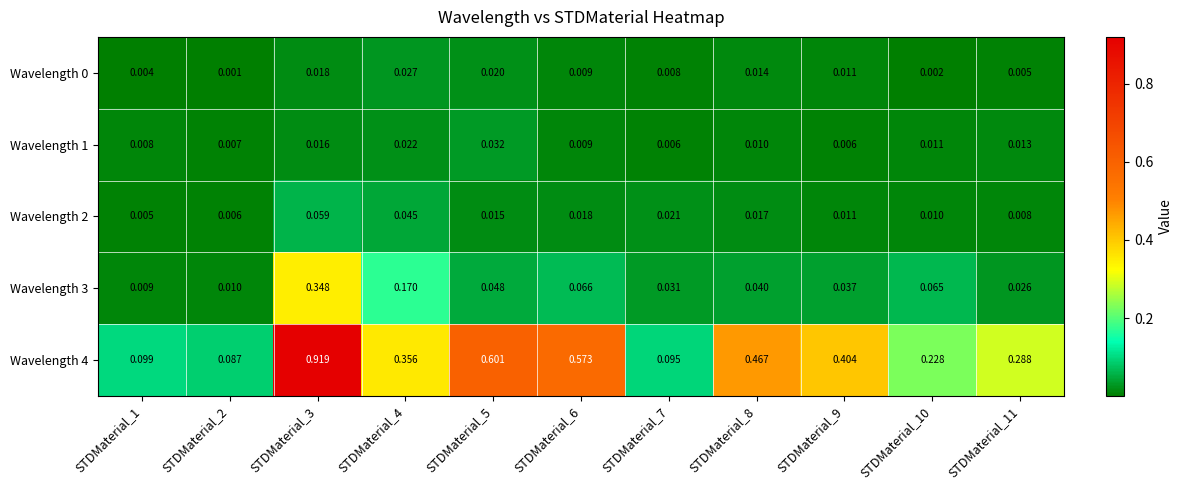

Which label corresponds to the smallest value in the chart?

STDMaterial_2